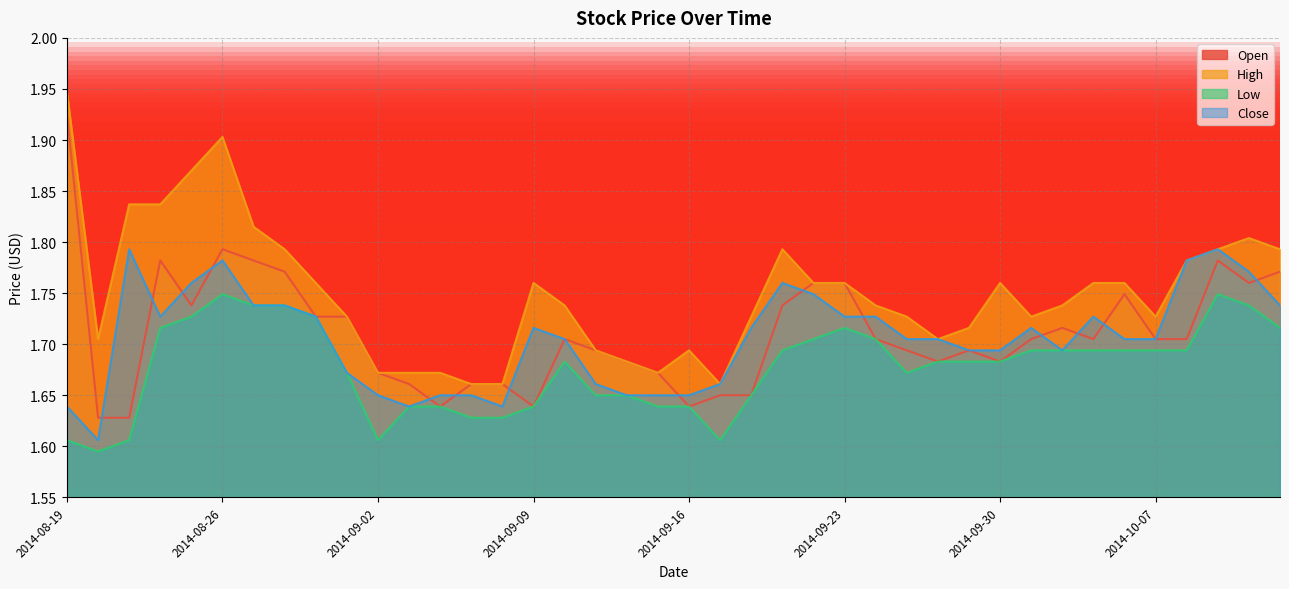

What position from the right is 2014-09-02?

30